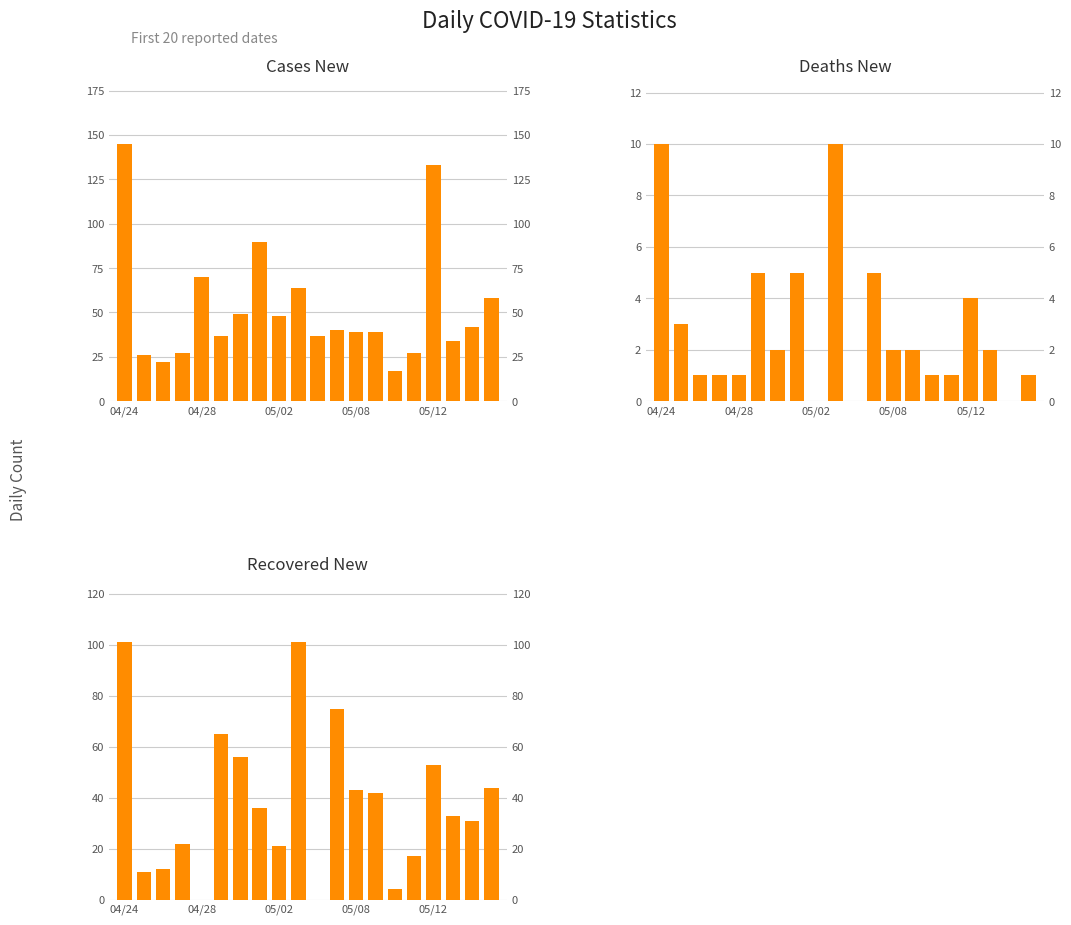

At 6, list the series in order from smallest to largest.

deaths_new, cases_new, recovered_new